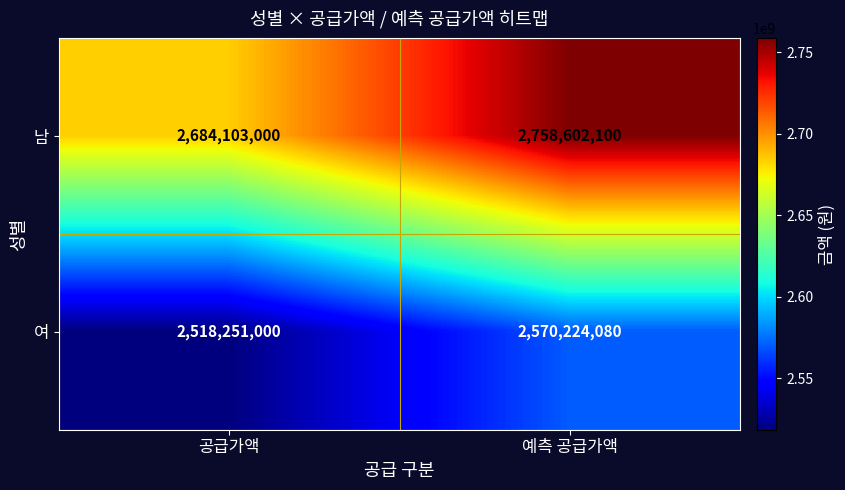

Rank the categories by 남 value from highest to lowest.

예측 공급가액, 공급가액